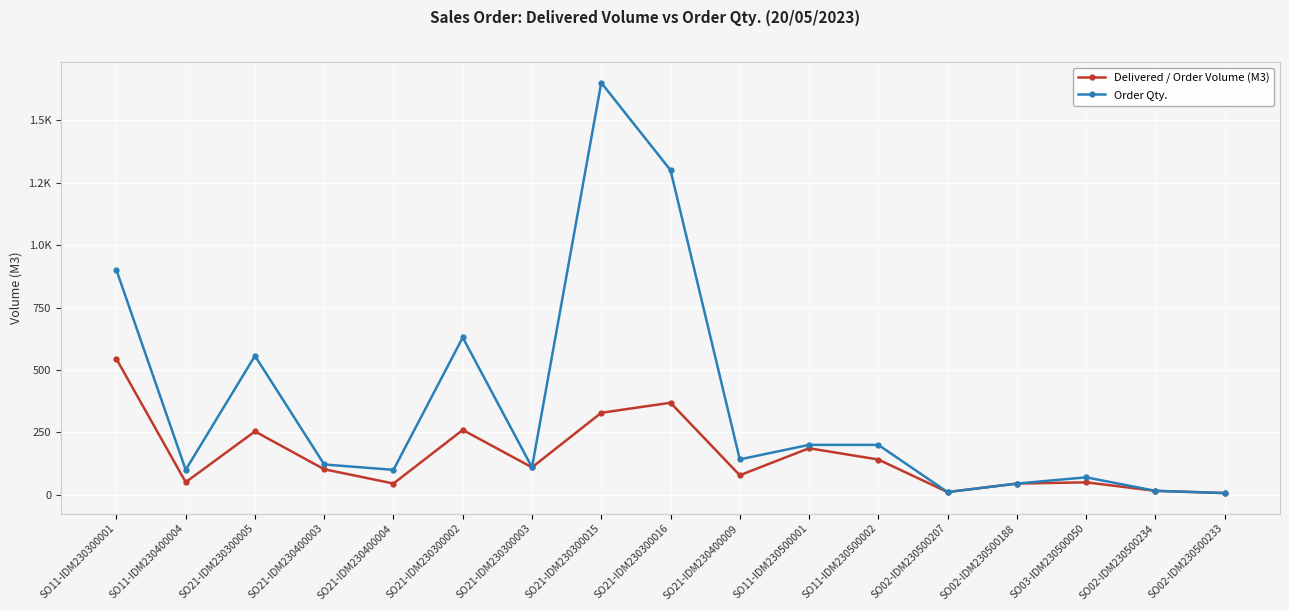

What are all the series names shown in the legend?

Delivered / Order Volume (M3), Order Qty.